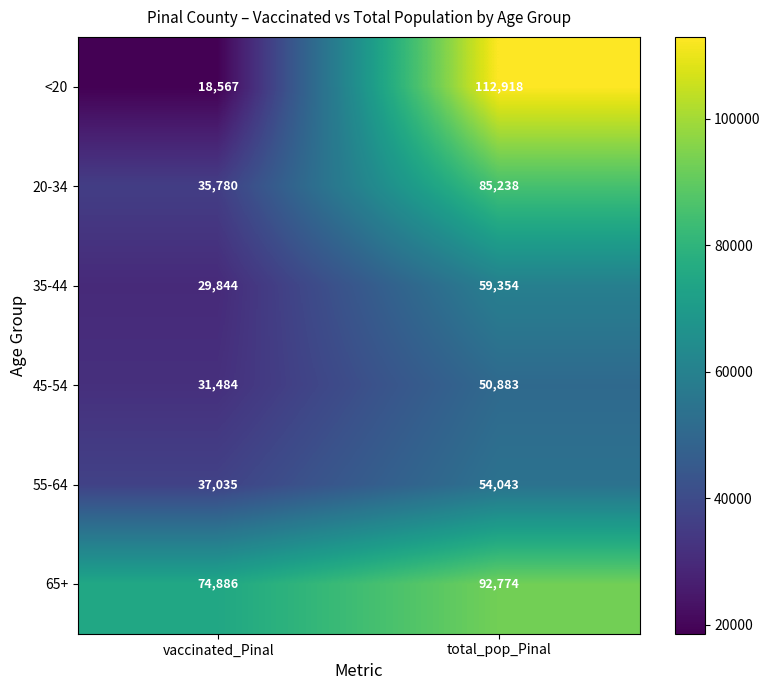

How many series are shown in this chart?

6